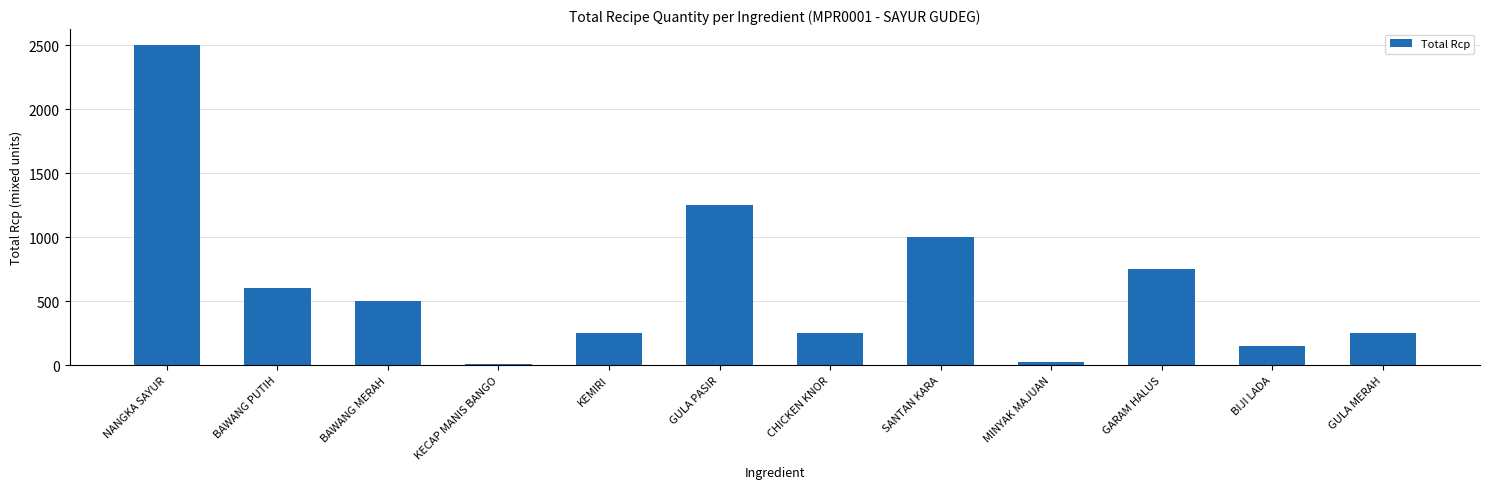

What is the value of the 8th bar from the left?

1000